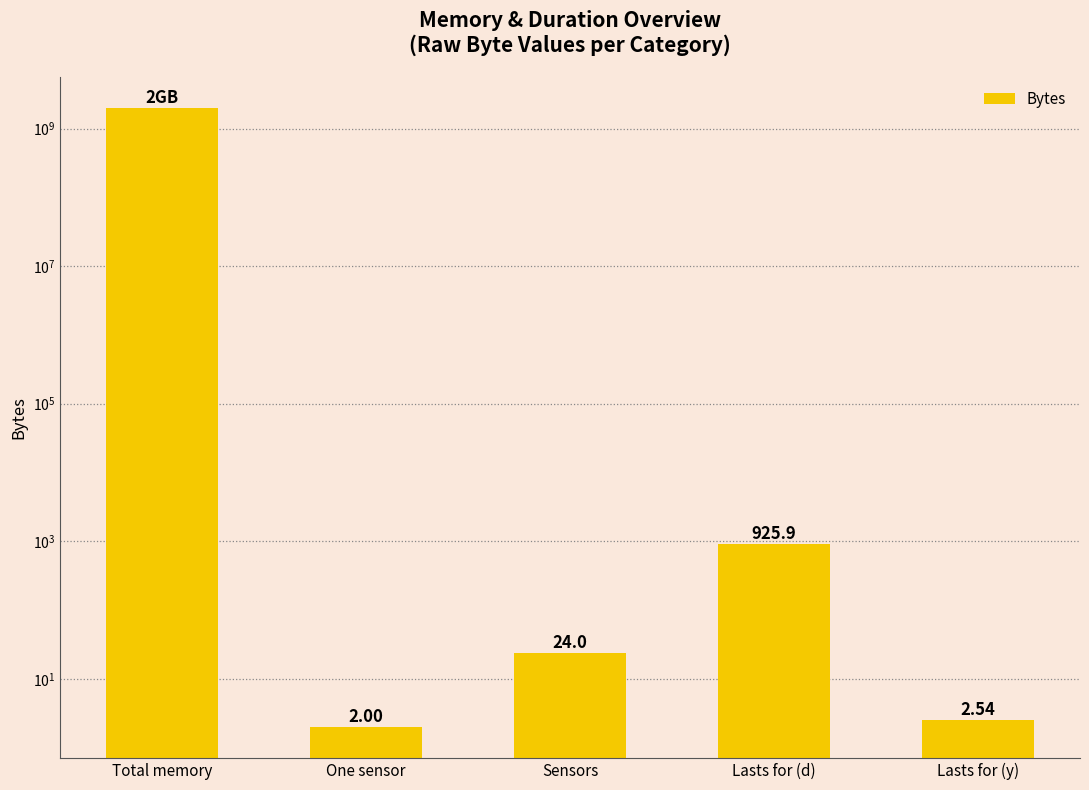

What is the change in value from One sensor to Lasts for (y)?

+0.5